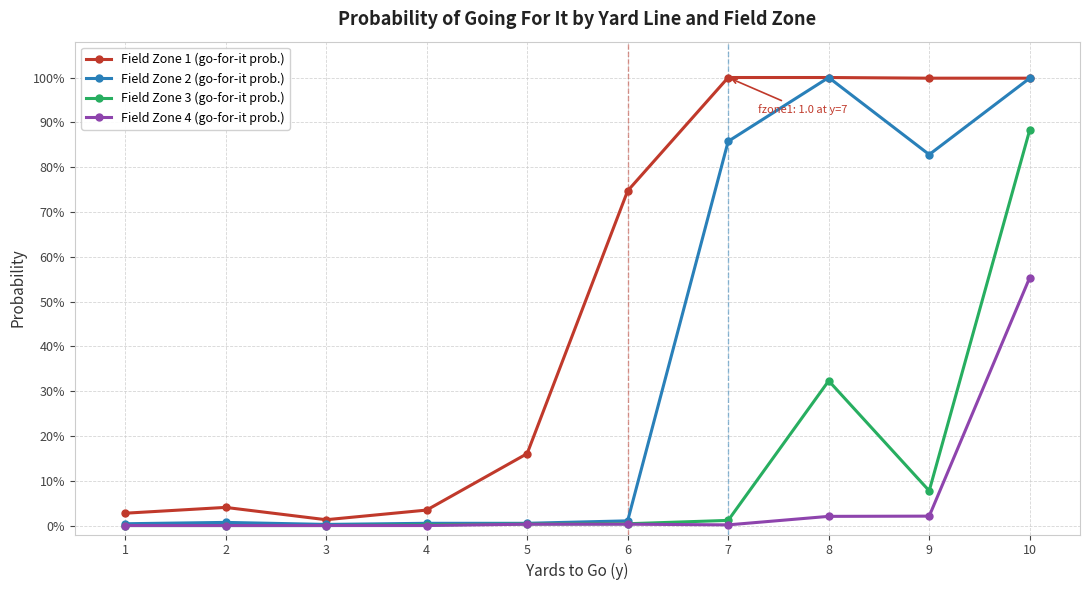

Which series has the largest range (max minus min)?

Field Zone 2 (go-for-it prob.)